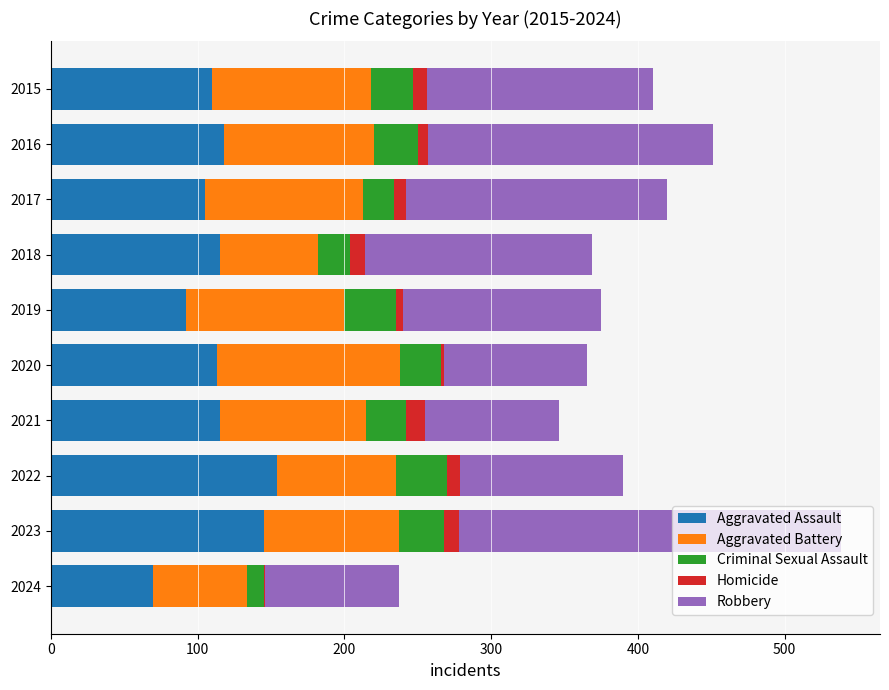

At which category is the sum across all series the highest?

2023